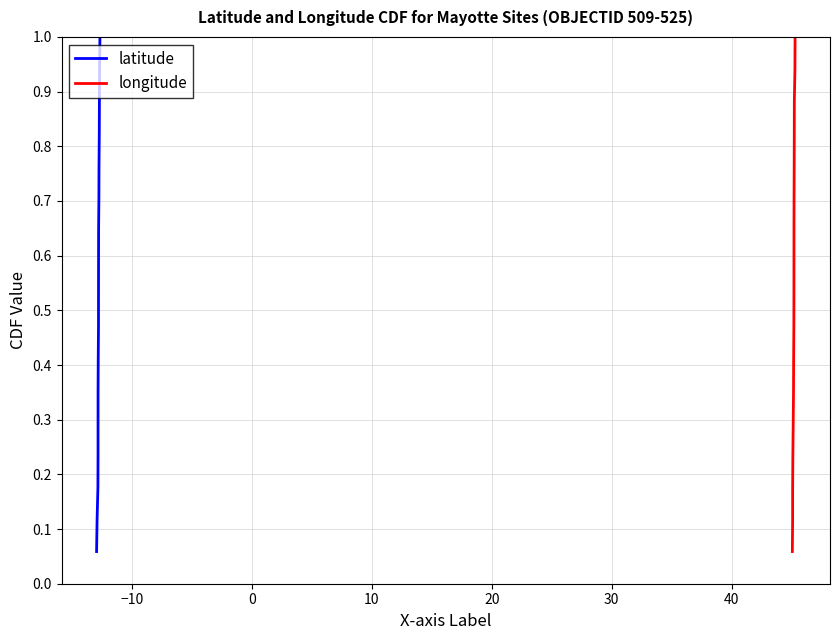

What is the label of the 11th point from the right?

40